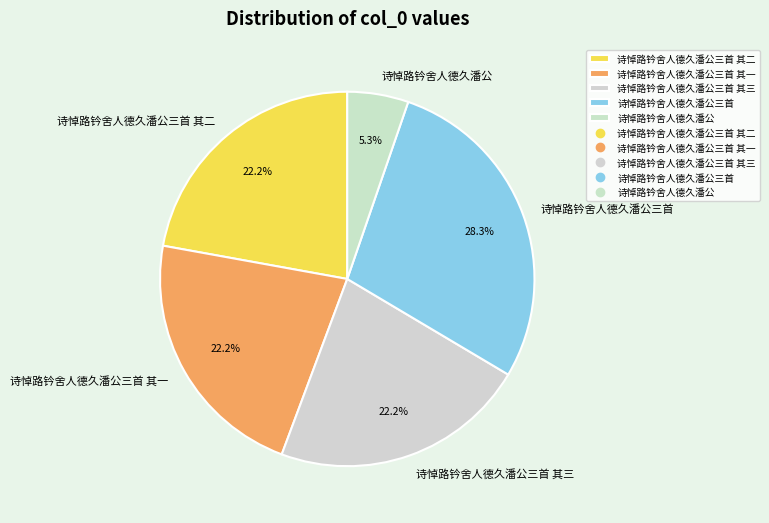

How many slices are in this pie chart?

5